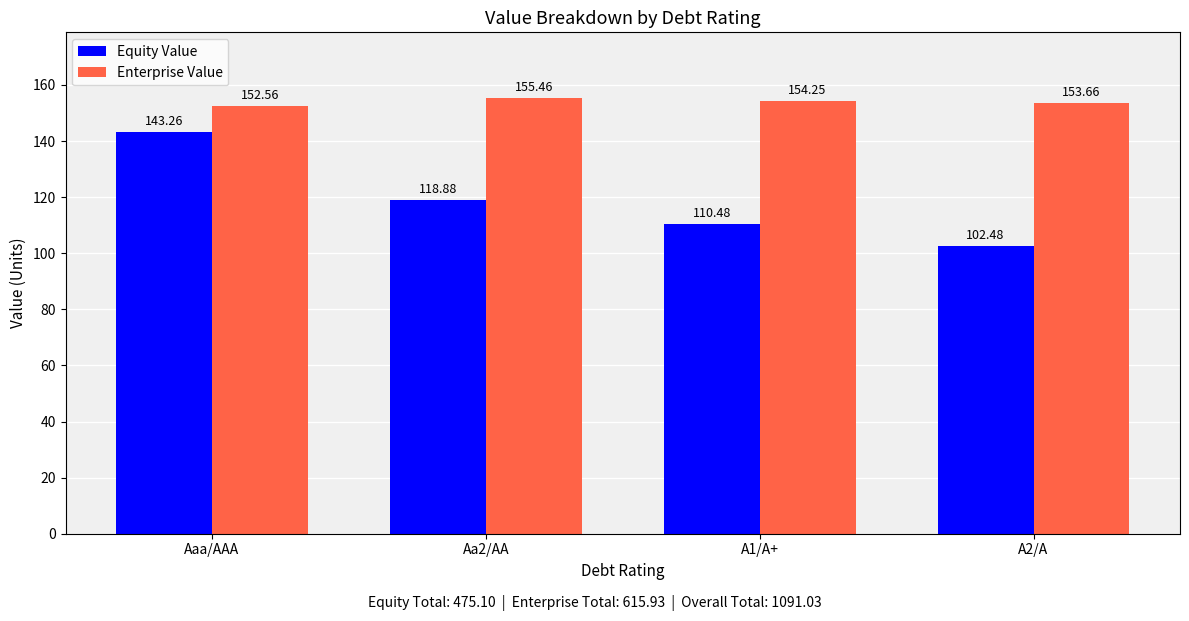

How many values in the Equity Value series are below 118?

2